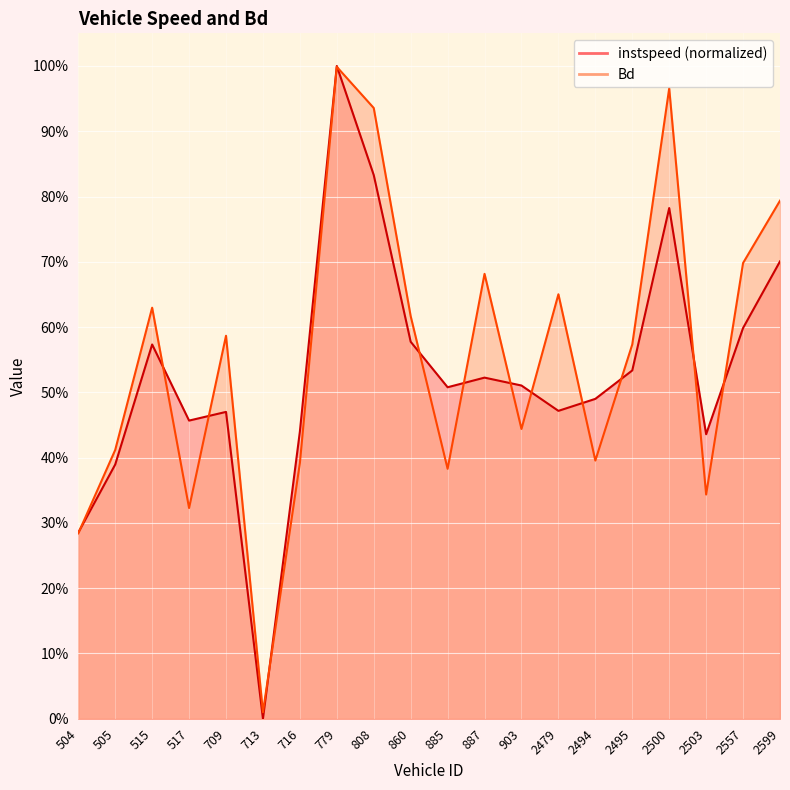

The Bd series shows 0.7 at 887. True or false?

True